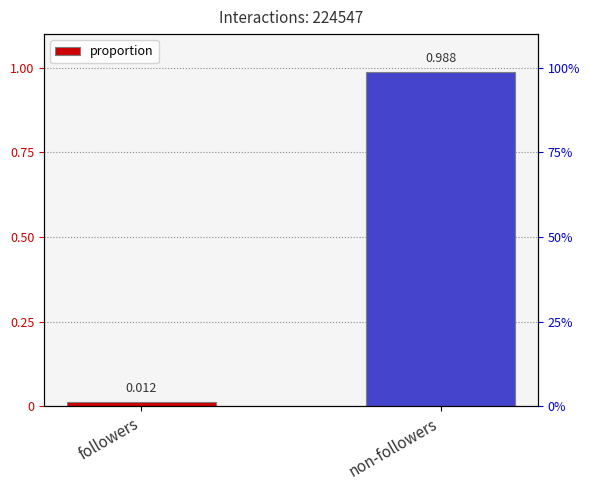

Reading left to right, transcribe all the data shown in this chart.

followers=0.0	non-followers=1.0